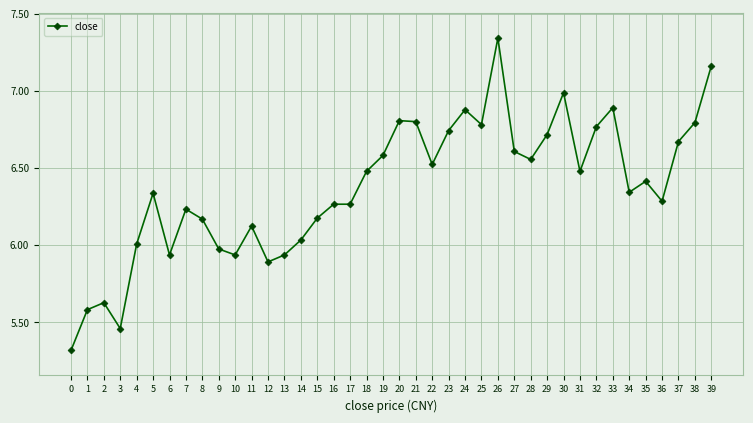

At which category does the chart reach its peak across all series?

26